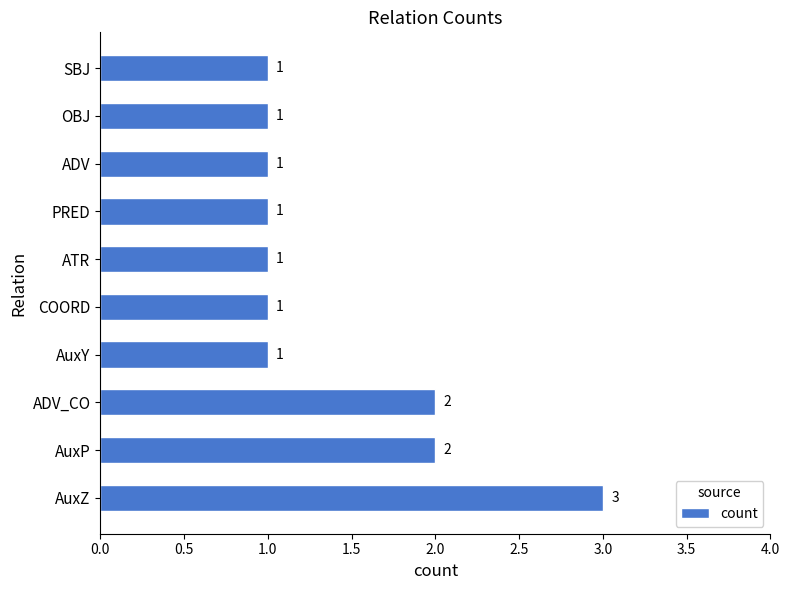

Count the values in the range 1 to 2.

9